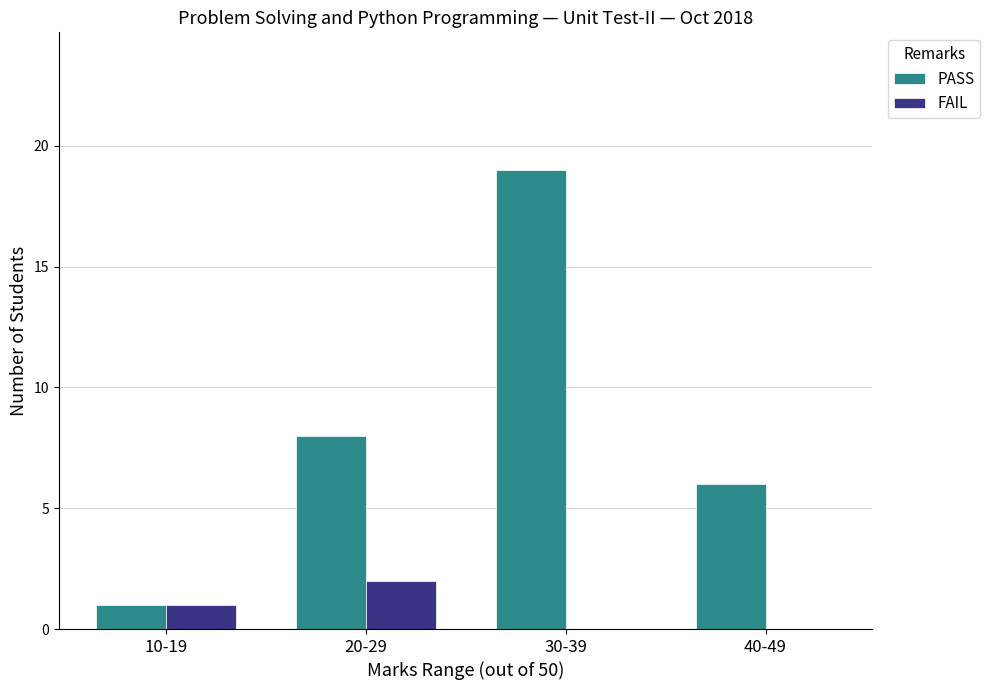

How many categories are shown in the chart?

4